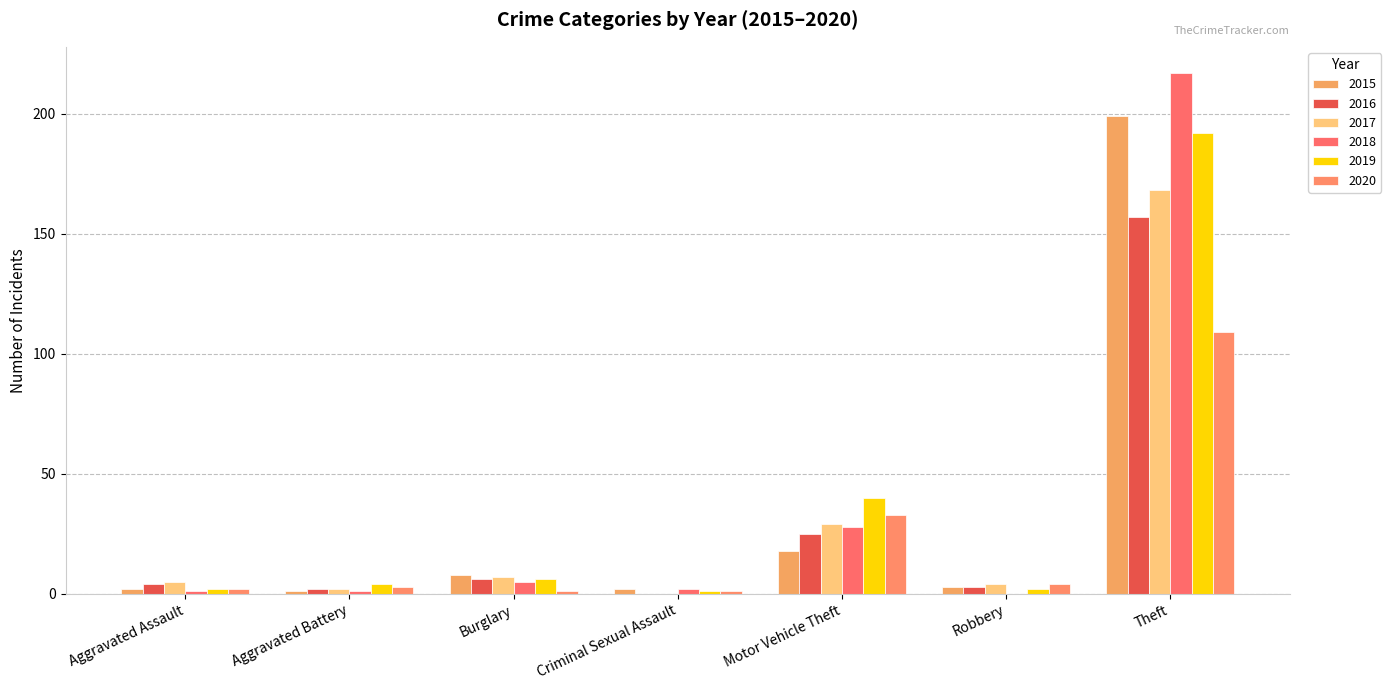

Which series has the largest range (max minus min)?

2018